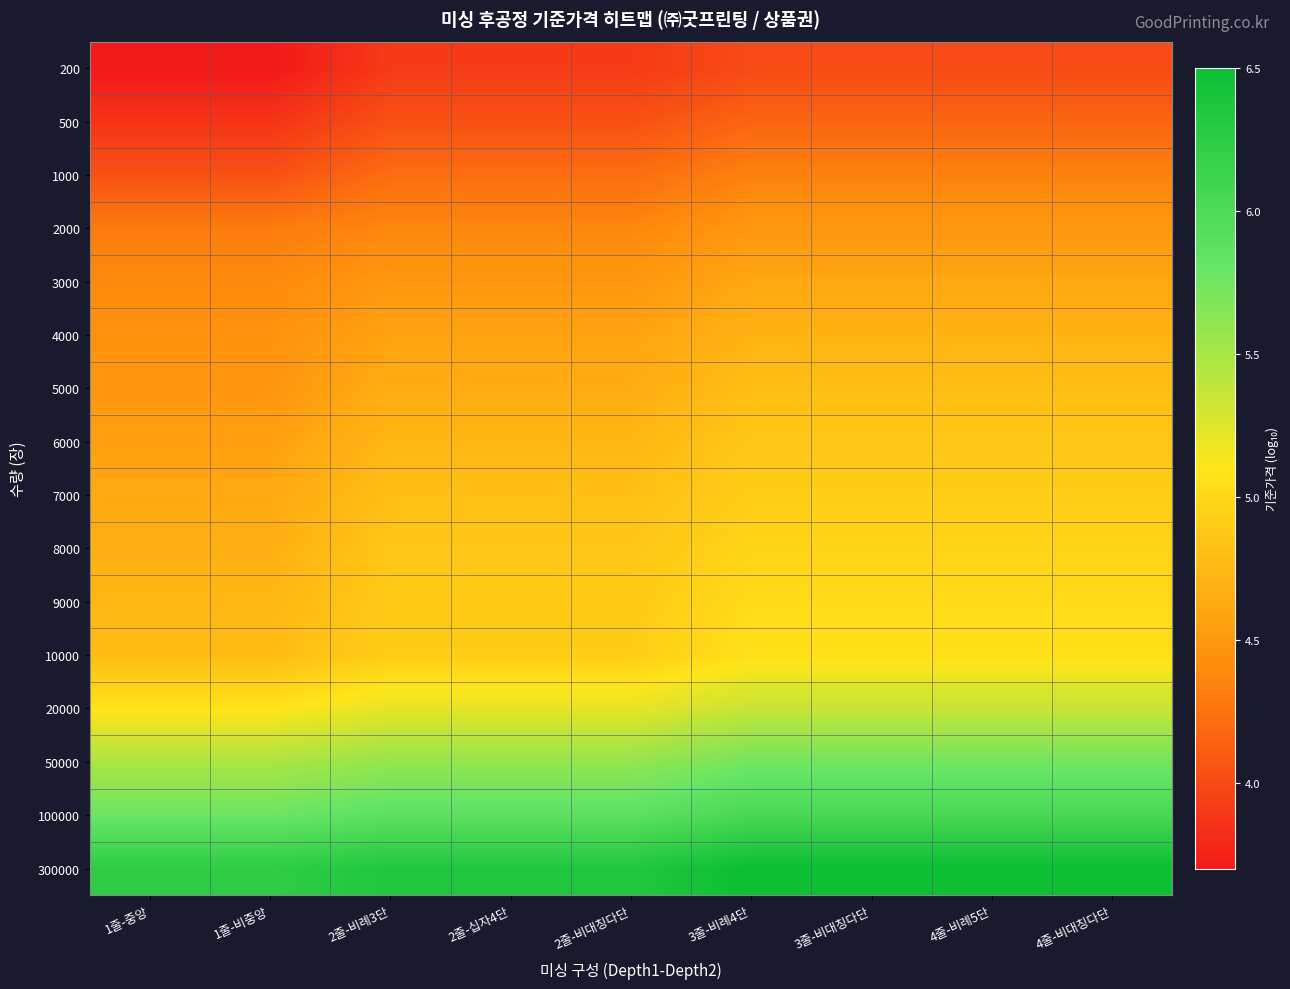

What is the spread (max minus min) of values at 3줄-비례4단?

2.5